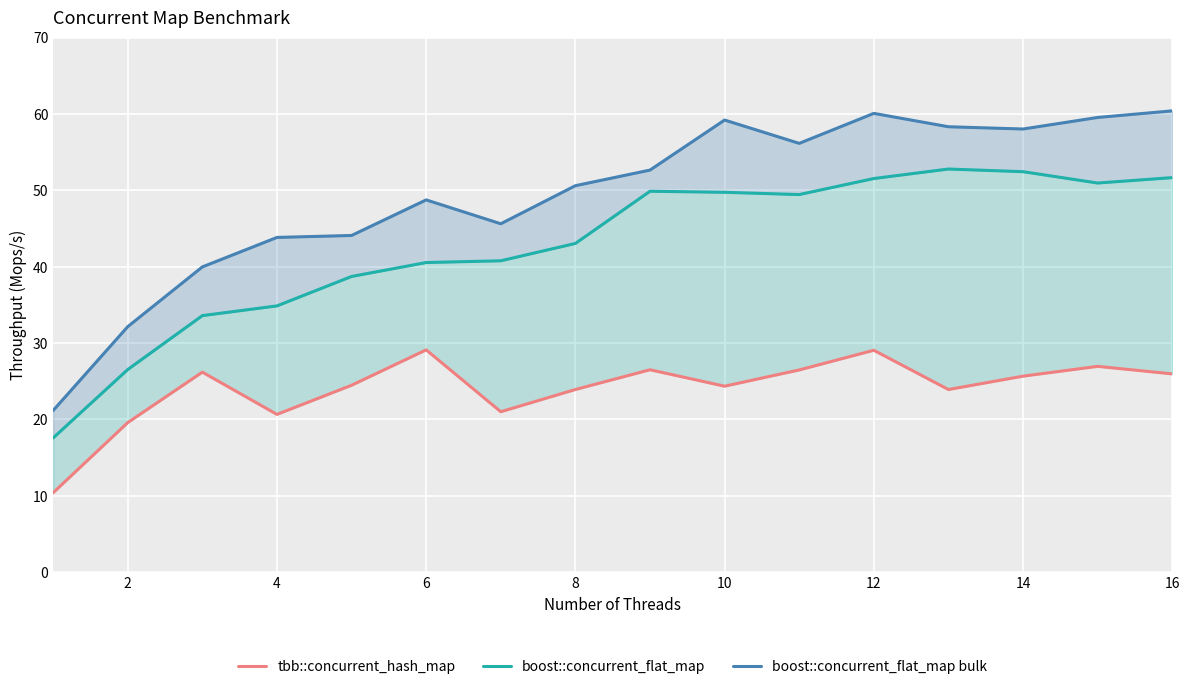

How many lines are shown in the chart?

3